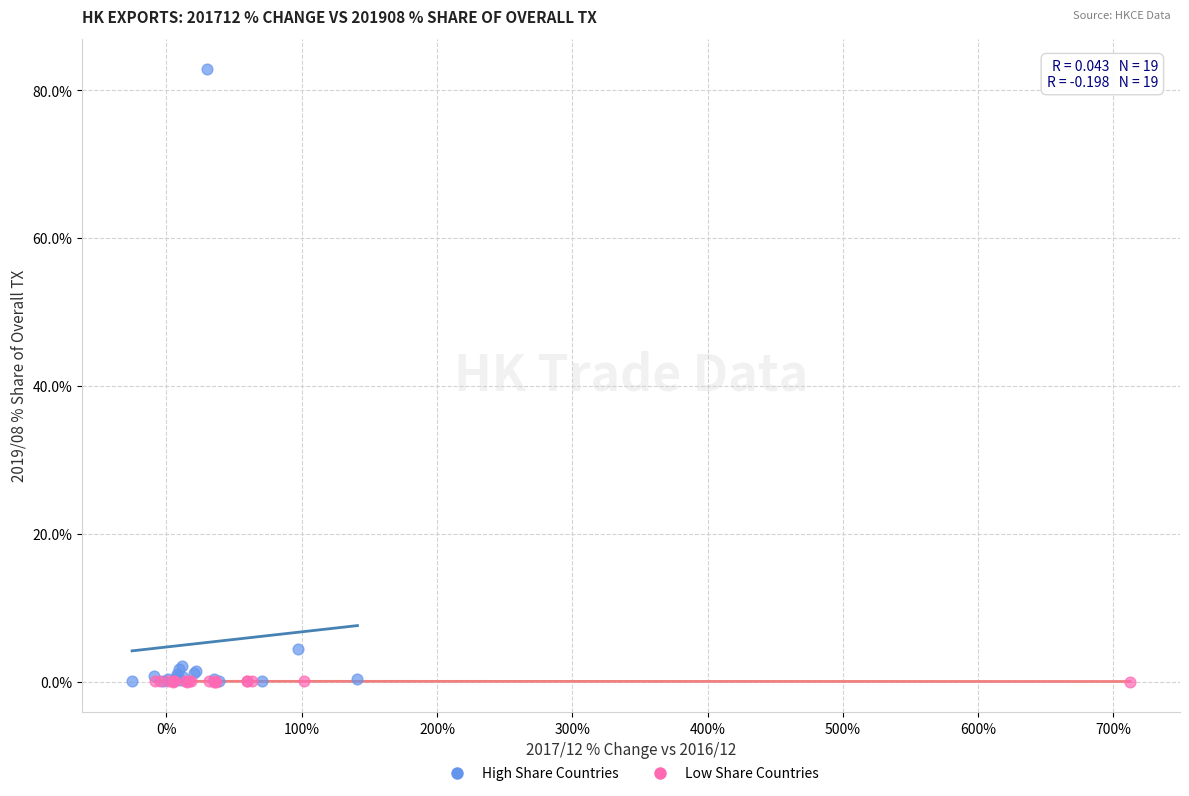

Which series contains the highest Y value?

High Share Countries